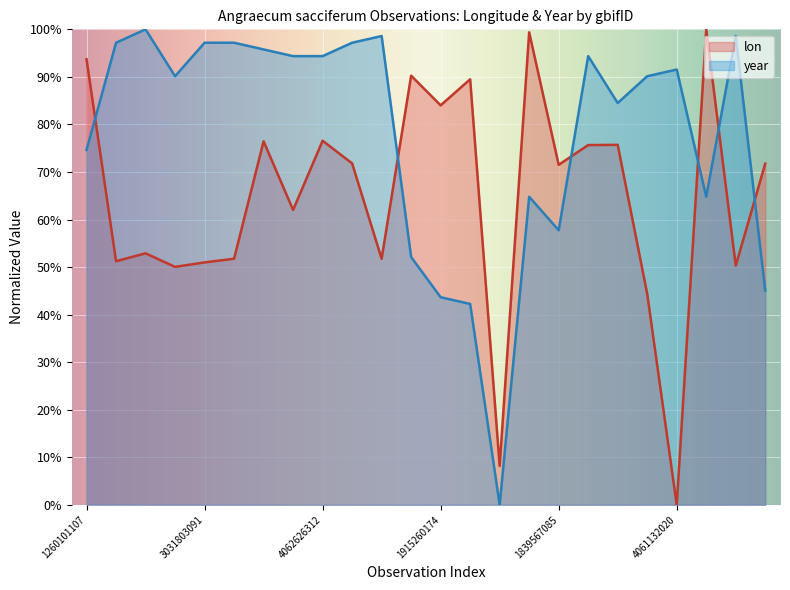

How many series are shown in this chart?

2